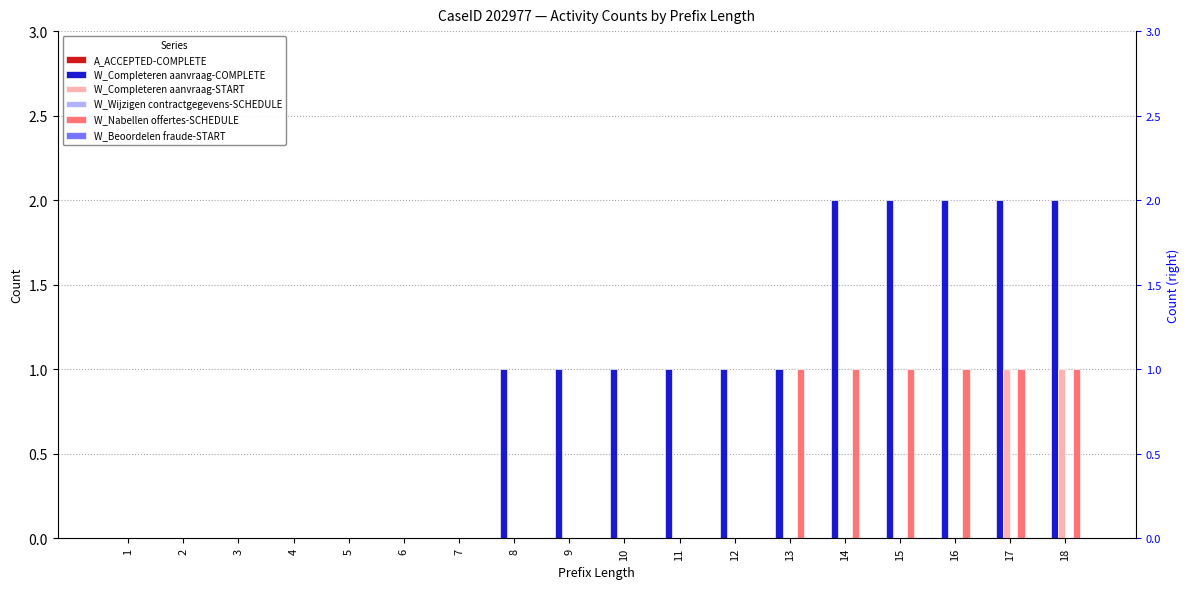

What is the difference between the second highest and second lowest values in the W_Nabellen offertes-SCHEDULE series?

1